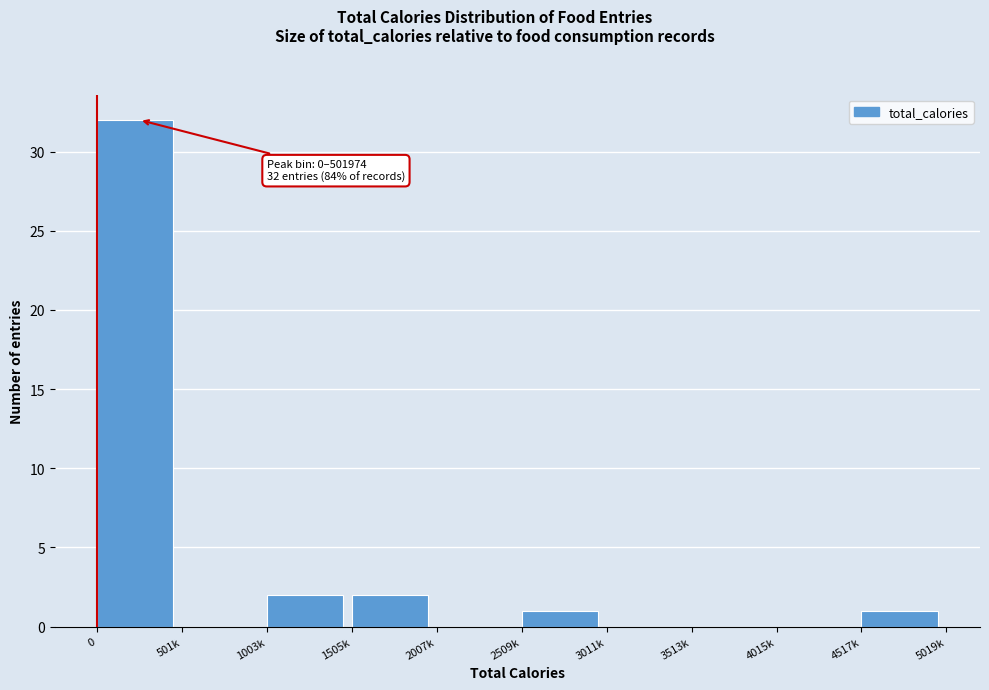

Reading left to right, transcribe all the data shown in this chart.

0=32	501k=0	1003k=2	1505k=2	2007k=0	2509k=1	3011k=0	3513k=0	4015k=0	4517k=1